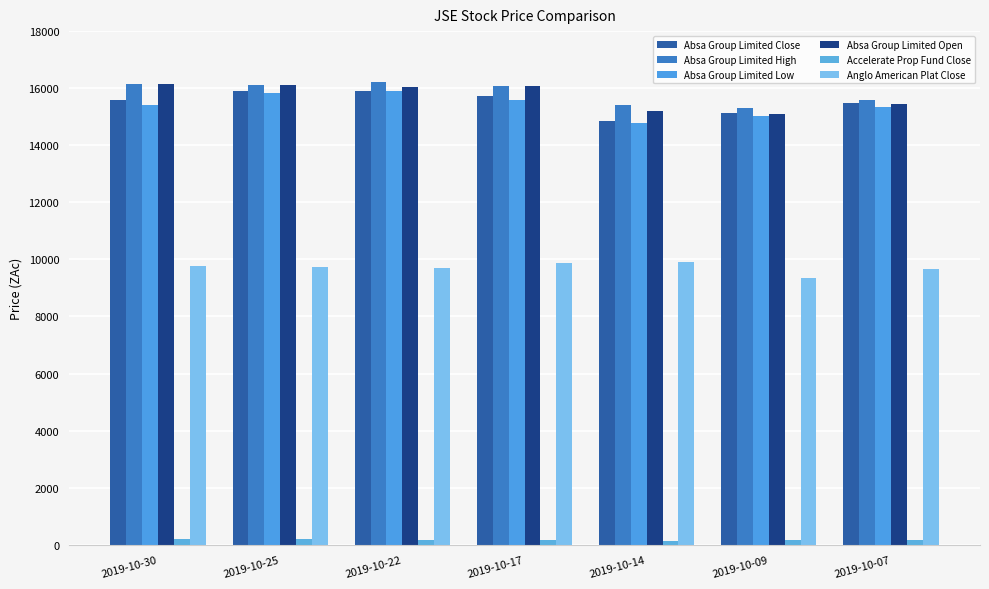

How many bars are there in total?

42